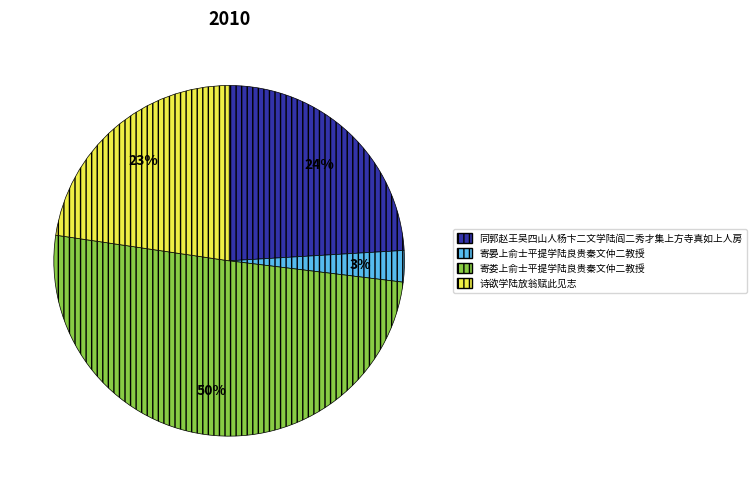

What is the largest slice in the pie chart?

寄娄上俞士平提学陆良贵秦文仲二教授